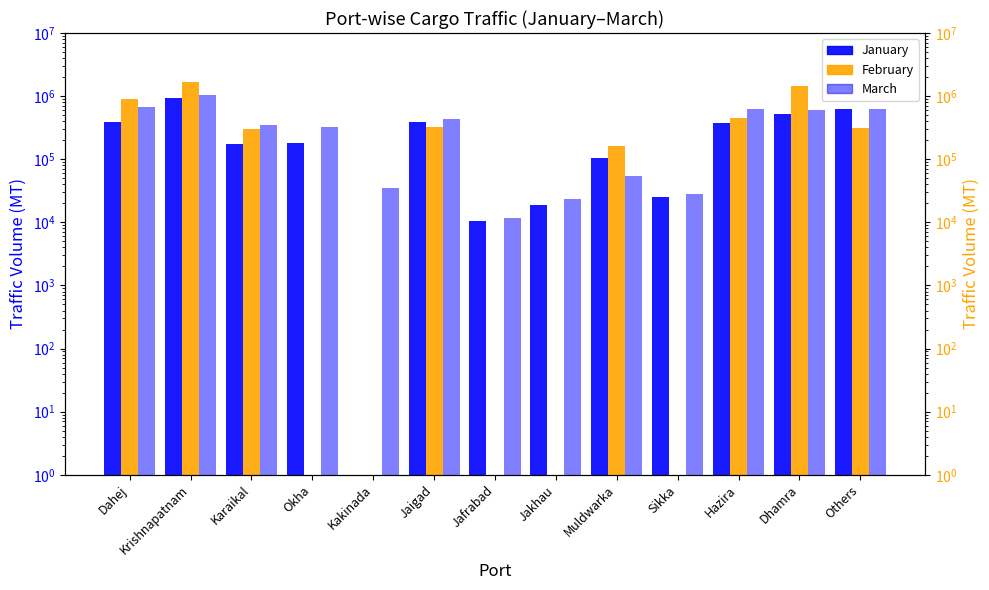

List the series in order of their overall mean, highest first.

February, March, January